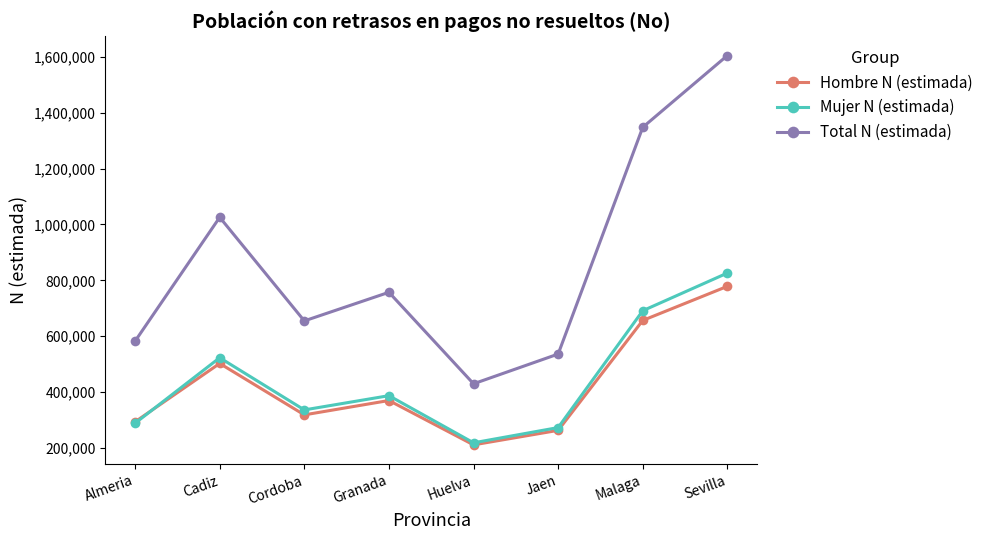

Rank the categories by Hombre N (estimada) value from lowest to highest.

Huelva, Jaen, Almeria, Cordoba, Granada, Cadiz, Malaga, Sevilla